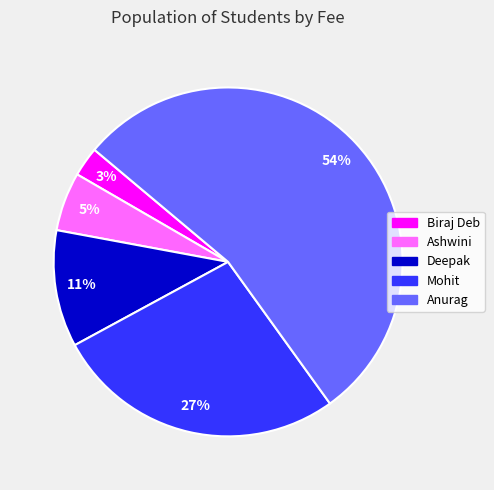

Between Ashwini and Deepak, which is larger?

Deepak